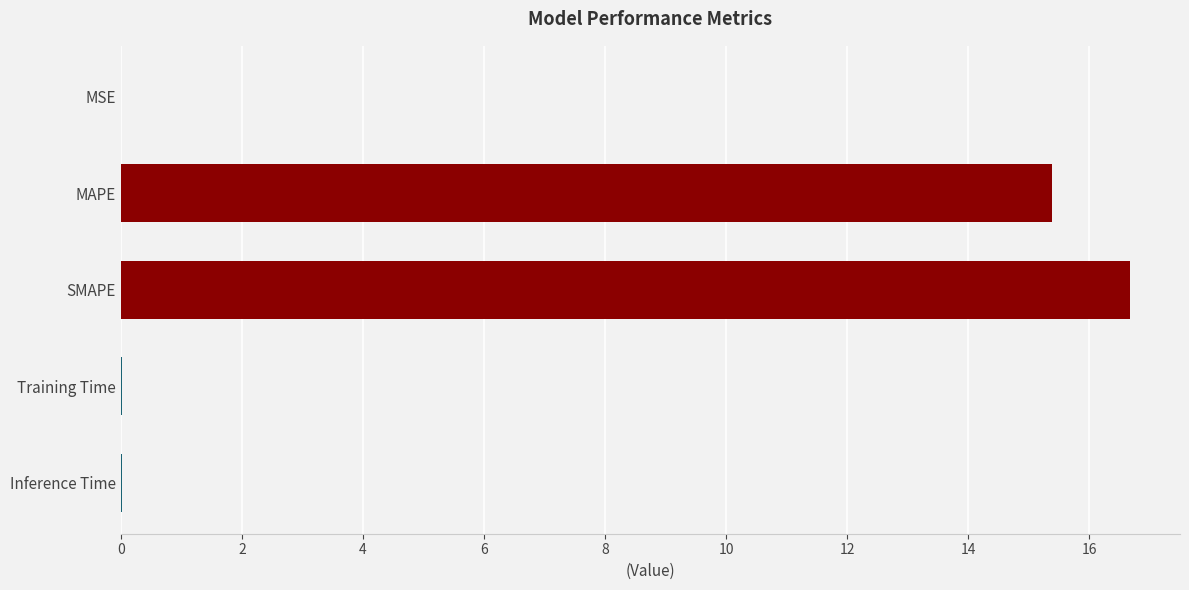

Which has a higher value, SMAPE or MSE?

SMAPE